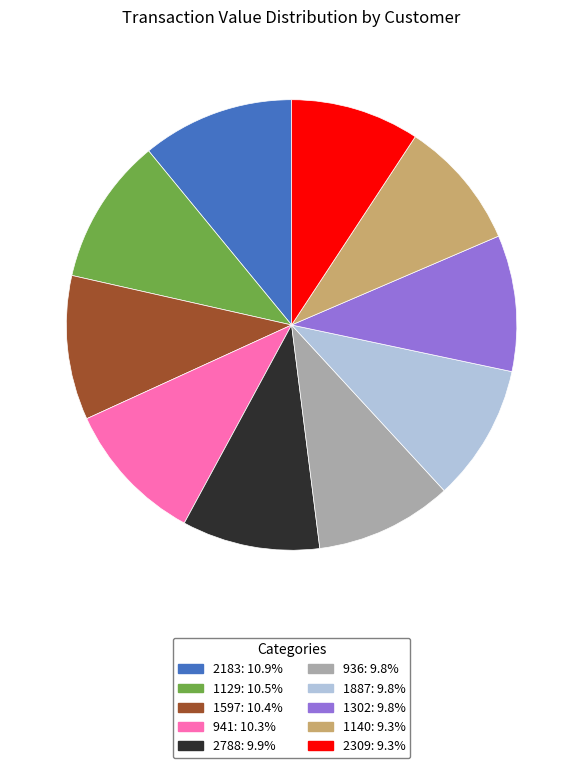

Which has a higher value, 2183 or 936?

2183